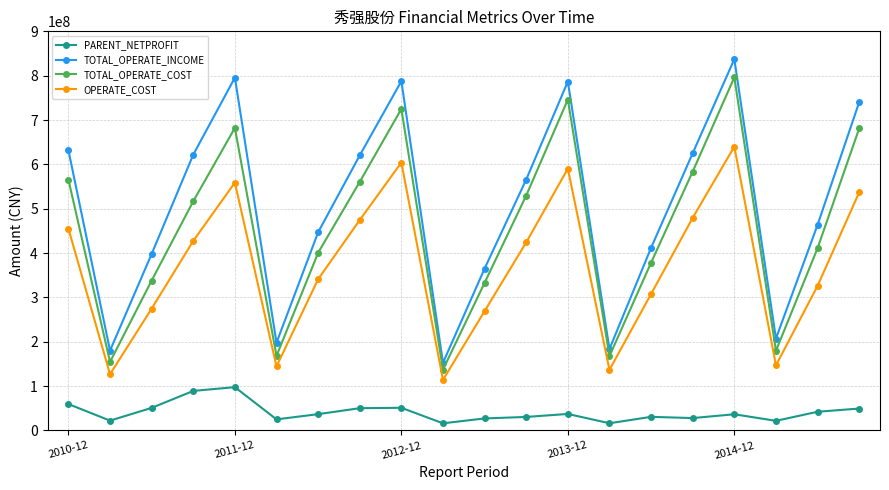

Which series has the widest spread of values?

TOTAL_OPERATE_INCOME